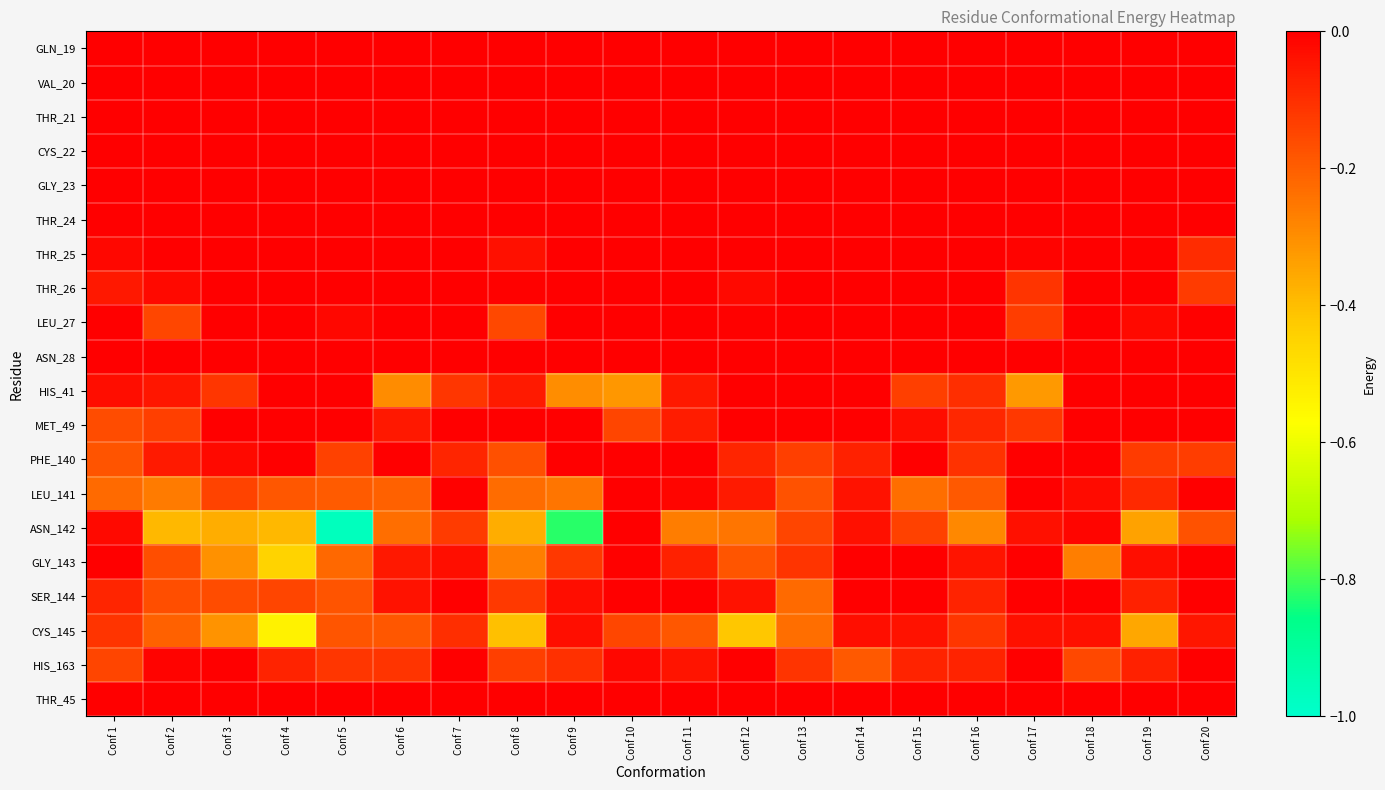

Reading right to left, what are all the values shown in this chart?

GLN_19: Conf 20=0.0	Conf 19=0.0	Conf 18=0.0	Conf 17=0.0	Conf 16=0.0	Conf 15=0.0	Conf 14=0.0	Conf 13=0.0	Conf 12=0.0	Conf 11=0.0	Conf 10=0.0	Conf 9=0.0	Conf 8=0.0	Conf 7=0.0	Conf 6=0.0	Conf 5=0.0	Conf 4=0.0	Conf 3=0.0	Conf 2=0.0	Conf 1=0.0
VAL_20: Conf 20=0.0	Conf 19=0.0	Conf 18=0.0	Conf 17=0.0	Conf 16=0.0	Conf 15=0.0	Conf 14=0.0	Conf 13=0.0	Conf 12=0.0	Conf 11=0.0	Conf 10=0.0	Conf 9=0.0	Conf 8=0.0	Conf 7=0.0	Conf 6=0.0	Conf 5=0.0	Conf 4=0.0	Conf 3=0.0	Conf 2=0.0	Conf 1=0.0
THR_21: Conf 20=0.0	Conf 19=0.0	Conf 18=0.0	Conf 17=0.0	Conf 16=0.0	Conf 15=0.0	Conf 14=0.0	Conf 13=0.0	Conf 12=0.0	Conf 11=0.0	Conf 10=0.0	Conf 9=0.0	Conf 8=0.0	Conf 7=0.0	Conf 6=0.0	Conf 5=0.0	Conf 4=0.0	Conf 3=0.0	Conf 2=0.0	Conf 1=0.0
CYS_22: Conf 20=0.0	Conf 19=0.0	Conf 18=0.0	Conf 17=0.0	Conf 16=0.0	Conf 15=0.0	Conf 14=0.0	Conf 13=0.0	Conf 12=0.0	Conf 11=0.0	Conf 10=0.0	Conf 9=0.0	Conf 8=0.0	Conf 7=0.0	Conf 6=0.0	Conf 5=0.0	Conf 4=0.0	Conf 3=0.0	Conf 2=0.0	Conf 1=0.0
GLY_23: Conf 20=0.0	Conf 19=0.0	Conf 18=0.0	Conf 17=0.0	Conf 16=0.0	Conf 15=0.0	Conf 14=0.0	Conf 13=0.0	Conf 12=0.0	Conf 11=0.0	Conf 10=0.0	Conf 9=0.0	Conf 8=0.0	Conf 7=0.0	Conf 6=0.0	Conf 5=0.0	Conf 4=0.0	Conf 3=0.0	Conf 2=0.0	Conf 1=0.0
THR_24: Conf 20=0.0	Conf 19=0.0	Conf 18=0.0	Conf 17=0.0	Conf 16=0.0	Conf 15=0.0	Conf 14=0.0	Conf 13=0.0	Conf 12=0.0	Conf 11=0.0	Conf 10=0.0	Conf 9=0.0	Conf 8=0.0	Conf 7=0.0	Conf 6=0.0	Conf 5=0.0	Conf 4=0.0	Conf 3=0.0	Conf 2=0.0	Conf 1=0.0
THR_25: Conf 20=-0.1	Conf 19=-0.0	Conf 18=0.0	Conf 17=-0.0	Conf 16=0.0	Conf 15=0.0	Conf 14=0.0	Conf 13=0.0	Conf 12=-0.0	Conf 11=0.0	Conf 10=0.0	Conf 9=0.0	Conf 8=-0.0	Conf 7=0.0	Conf 6=0.0	Conf 5=0.0	Conf 4=0.0	Conf 3=0.0	Conf 2=-0.0	Conf 1=-0.0
THR_26: Conf 20=-0.1	Conf 19=-0.0	Conf 18=0.0	Conf 17=-0.1	Conf 16=0.0	Conf 15=0.0	Conf 14=0.0	Conf 13=0.0	Conf 12=-0.0	Conf 11=0.0	Conf 10=0.0	Conf 9=0.0	Conf 8=-0.0	Conf 7=0.0	Conf 6=0.0	Conf 5=-0.0	Conf 4=0.0	Conf 3=0.0	Conf 2=-0.0	Conf 1=-0.1
LEU_27: Conf 20=-0.0	Conf 19=-0.0	Conf 18=0.0	Conf 17=-0.1	Conf 16=0.0	Conf 15=0.0	Conf 14=0.0	Conf 13=0.0	Conf 12=-0.0	Conf 11=0.0	Conf 10=0.0	Conf 9=0.0	Conf 8=-0.2	Conf 7=0.0	Conf 6=0.0	Conf 5=-0.0	Conf 4=0.0	Conf 3=0.0	Conf 2=-0.2	Conf 1=-0.0
ASN_28: Conf 20=0.0	Conf 19=0.0	Conf 18=0.0	Conf 17=0.0	Conf 16=0.0	Conf 15=0.0	Conf 14=0.0	Conf 13=0.0	Conf 12=0.0	Conf 11=0.0	Conf 10=0.0	Conf 9=0.0	Conf 8=0.0	Conf 7=0.0	Conf 6=0.0	Conf 5=0.0	Conf 4=0.0	Conf 3=0.0	Conf 2=0.0	Conf 1=0.0
HIS_41: Conf 20=0.0	Conf 19=-0.0	Conf 18=0.0	Conf 17=-0.3	Conf 16=-0.1	Conf 15=-0.1	Conf 14=-0.0	Conf 13=-0.0	Conf 12=0.0	Conf 11=-0.1	Conf 10=-0.3	Conf 9=-0.3	Conf 8=-0.1	Conf 7=-0.1	Conf 6=-0.3	Conf 5=-0.0	Conf 4=-0.0	Conf 3=-0.1	Conf 2=-0.0	Conf 1=-0.0
MET_49: Conf 20=0.0	Conf 19=-0.0	Conf 18=0.0	Conf 17=-0.1	Conf 16=-0.1	Conf 15=-0.0	Conf 14=-0.0	Conf 13=0.0	Conf 12=0.0	Conf 11=-0.1	Conf 10=-0.1	Conf 9=-0.0	Conf 8=-0.0	Conf 7=0.0	Conf 6=-0.1	Conf 5=-0.0	Conf 4=0.0	Conf 3=0.0	Conf 2=-0.1	Conf 1=-0.2
PHE_140: Conf 20=-0.1	Conf 19=-0.1	Conf 18=0.0	Conf 17=-0.0	Conf 16=-0.1	Conf 15=-0.0	Conf 14=-0.1	Conf 13=-0.1	Conf 12=-0.1	Conf 11=0.0	Conf 10=-0.0	Conf 9=0.0	Conf 8=-0.2	Conf 7=-0.1	Conf 6=0.0	Conf 5=-0.1	Conf 4=-0.0	Conf 3=-0.0	Conf 2=-0.1	Conf 1=-0.2
LEU_141: Conf 20=-0.0	Conf 19=-0.1	Conf 18=-0.0	Conf 17=0.0	Conf 16=-0.2	Conf 15=-0.2	Conf 14=-0.0	Conf 13=-0.2	Conf 12=-0.1	Conf 11=-0.0	Conf 10=-0.0	Conf 9=-0.2	Conf 8=-0.2	Conf 7=-0.0	Conf 6=-0.2	Conf 5=-0.2	Conf 4=-0.2	Conf 3=-0.1	Conf 2=-0.3	Conf 1=-0.2
ASN_142: Conf 20=-0.2	Conf 19=-0.3	Conf 18=-0.0	Conf 17=-0.0	Conf 16=-0.3	Conf 15=-0.1	Conf 14=-0.0	Conf 13=-0.1	Conf 12=-0.2	Conf 11=-0.3	Conf 10=-0.0	Conf 9=-0.8	Conf 8=-0.4	Conf 7=-0.1	Conf 6=-0.2	Conf 5=-1.0	Conf 4=-0.4	Conf 3=-0.4	Conf 2=-0.4	Conf 1=-0.0
GLY_143: Conf 20=0.0	Conf 19=-0.0	Conf 18=-0.3	Conf 17=0.0	Conf 16=-0.0	Conf 15=0.0	Conf 14=0.0	Conf 13=-0.1	Conf 12=-0.2	Conf 11=-0.1	Conf 10=-0.0	Conf 9=-0.1	Conf 8=-0.3	Conf 7=-0.0	Conf 6=-0.1	Conf 5=-0.2	Conf 4=-0.5	Conf 3=-0.3	Conf 2=-0.2	Conf 1=0.0
SER_144: Conf 20=0.0	Conf 19=-0.1	Conf 18=-0.0	Conf 17=0.0	Conf 16=-0.1	Conf 15=-0.0	Conf 14=-0.0	Conf 13=-0.2	Conf 12=-0.0	Conf 11=0.0	Conf 10=0.0	Conf 9=-0.0	Conf 8=-0.1	Conf 7=0.0	Conf 6=-0.0	Conf 5=-0.2	Conf 4=-0.1	Conf 3=-0.2	Conf 2=-0.2	Conf 1=-0.1
CYS_145: Conf 20=-0.1	Conf 19=-0.4	Conf 18=-0.0	Conf 17=-0.0	Conf 16=-0.1	Conf 15=-0.0	Conf 14=-0.0	Conf 13=-0.2	Conf 12=-0.4	Conf 11=-0.2	Conf 10=-0.1	Conf 9=-0.0	Conf 8=-0.4	Conf 7=-0.1	Conf 6=-0.2	Conf 5=-0.2	Conf 4=-0.5	Conf 3=-0.3	Conf 2=-0.2	Conf 1=-0.1
HIS_163: Conf 20=0.0	Conf 19=-0.1	Conf 18=-0.2	Conf 17=-0.0	Conf 16=-0.1	Conf 15=-0.1	Conf 14=-0.2	Conf 13=-0.1	Conf 12=0.0	Conf 11=-0.0	Conf 10=-0.0	Conf 9=-0.1	Conf 8=-0.1	Conf 7=-0.0	Conf 6=-0.1	Conf 5=-0.1	Conf 4=-0.1	Conf 3=-0.0	Conf 2=-0.0	Conf 1=-0.1
THR_45: Conf 20=0.0	Conf 19=0.0	Conf 18=0.0	Conf 17=0.0	Conf 16=0.0	Conf 15=0.0	Conf 14=0.0	Conf 13=0.0	Conf 12=0.0	Conf 11=0.0	Conf 10=0.0	Conf 9=0.0	Conf 8=0.0	Conf 7=0.0	Conf 6=0.0	Conf 5=0.0	Conf 4=0.0	Conf 3=0.0	Conf 2=0.0	Conf 1=0.0